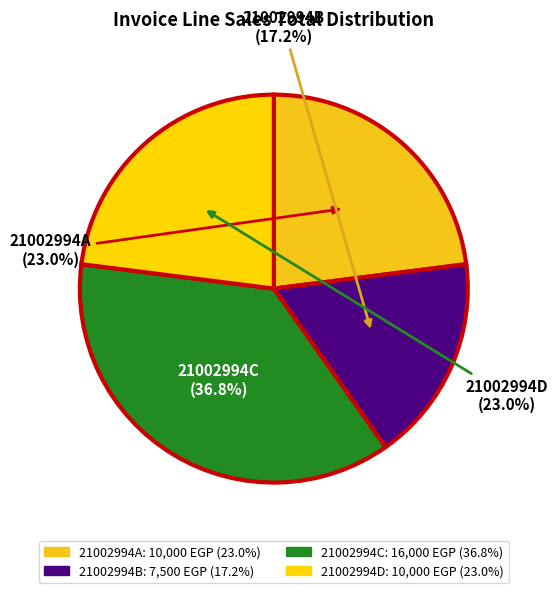

Combined, what portion of the pie is 21002994C and 21002994B?

54.0%